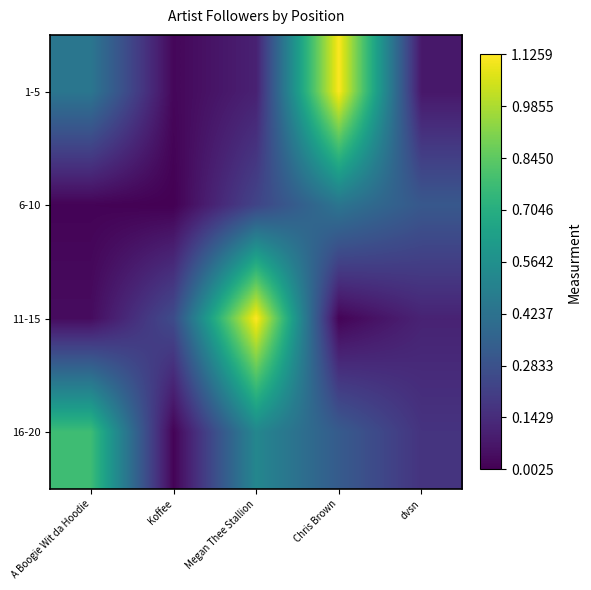

Between Chris Brown and Koffee, which is larger?

Chris Brown